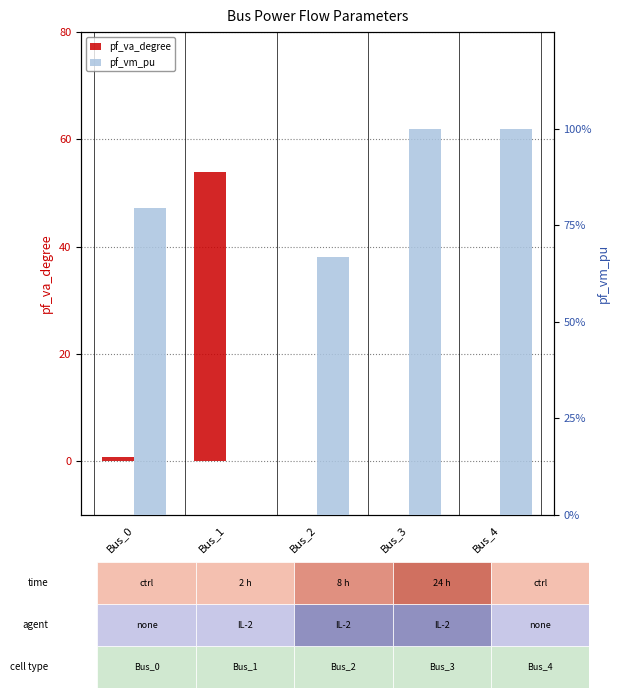

What is the difference between the maximum and second lowest values in the pf_va_degree series?

53.9